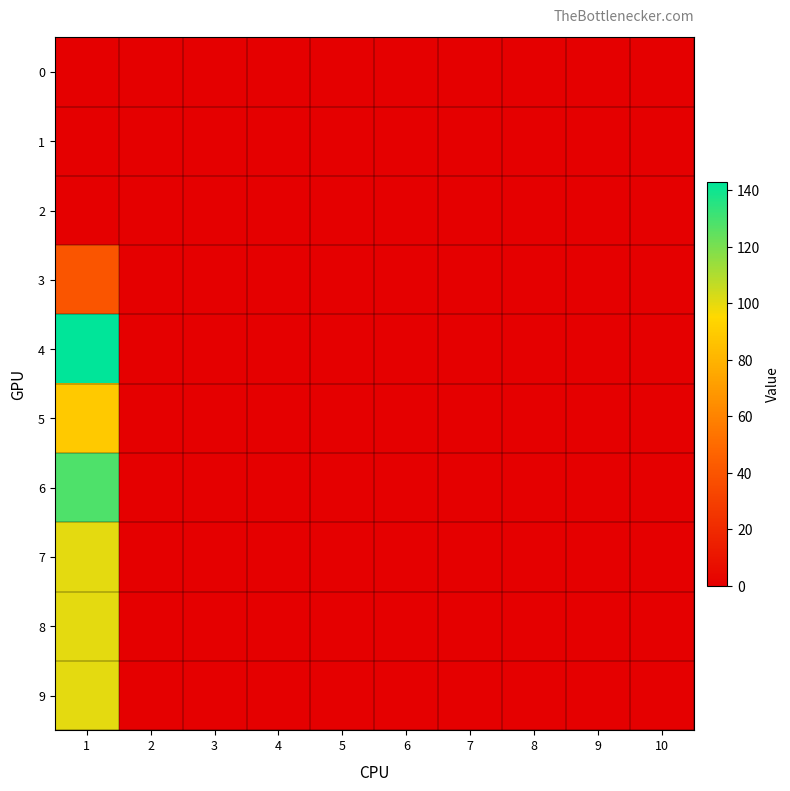

Reading left to right, transcribe all the data shown in this chart.

0: 1=0	2=0	3=0	4=0	5=0	6=0	7=0	8=0	9=0	10=0
1: 1=0	2=0	3=0	4=0	5=0	6=0	7=0	8=0	9=0	10=0
2: 1=0	2=0	3=0	4=0	5=0	6=0	7=0	8=0	9=0	10=0
3: 1=40	2=0	3=0	4=0	5=0	6=0	7=0	8=0	9=0	10=0
4: 1=143	2=0	3=0	4=0	5=0	6=0	7=0	8=0	9=0	10=0
5: 1=89	2=0	3=0	4=0	5=0	6=0	7=0	8=0	9=0	10=0
6: 1=128	2=0	3=0	4=0	5=0	6=0	7=0	8=0	9=0	10=0
7: 1=100	2=0	3=0	4=0	5=0	6=0	7=0	8=0	9=0	10=0
8: 1=100	2=0	3=0	4=0	5=0	6=0	7=0	8=0	9=0	10=0
9: 1=100	2=0	3=0	4=0	5=0	6=0	7=0	8=0	9=0	10=0